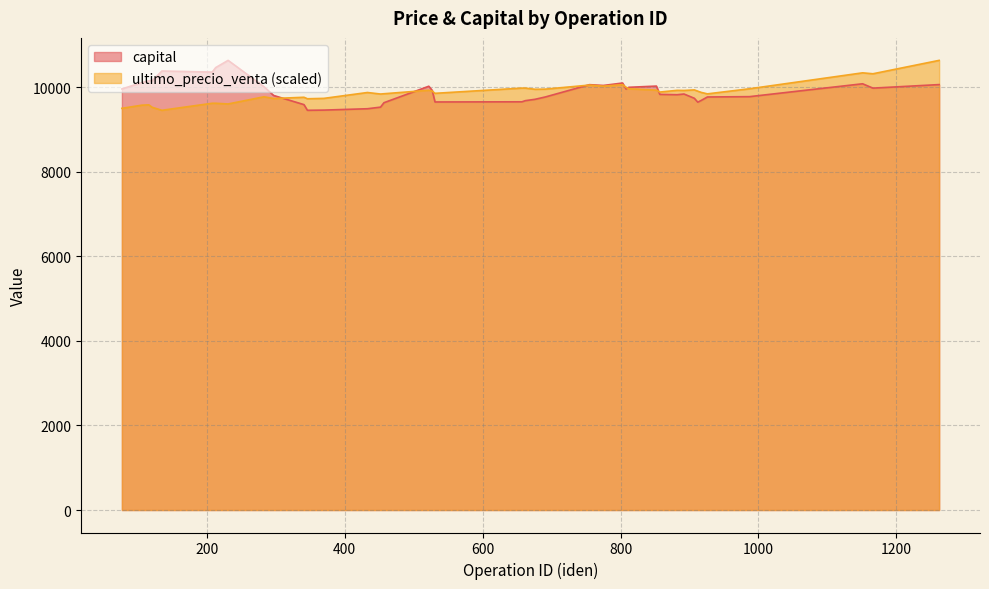

True or false: capital and ultimo_precio_venta cross at least once.

True